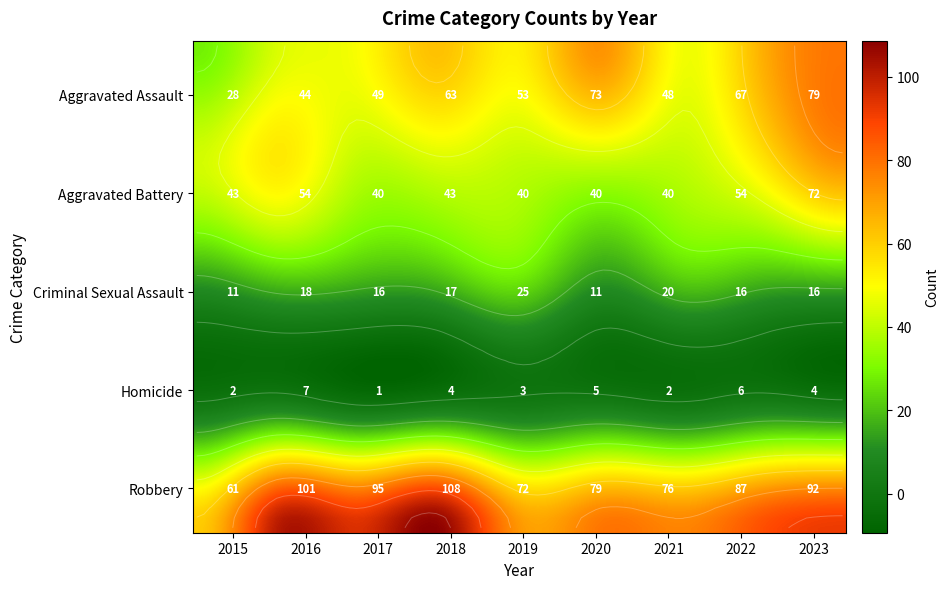

Which label corresponds to the largest value in the chart?

2018